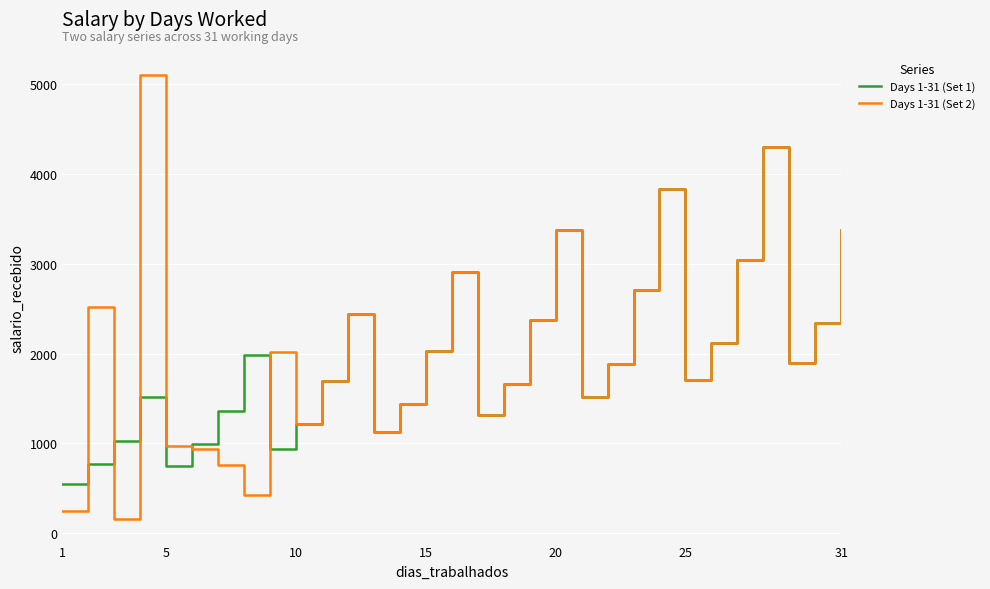

Rank the series by their maximum value, from highest to lowest.

Days 1-31 (Set 2), Days 1-31 (Set 1)